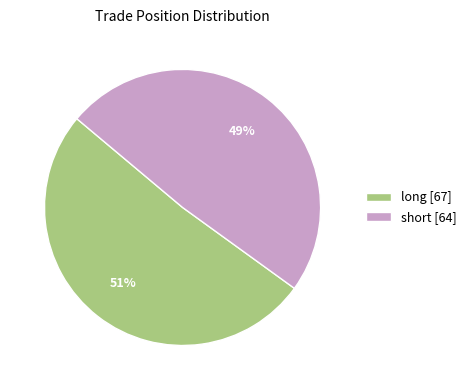

What percentage is the short slice, to the nearest percent?

49%